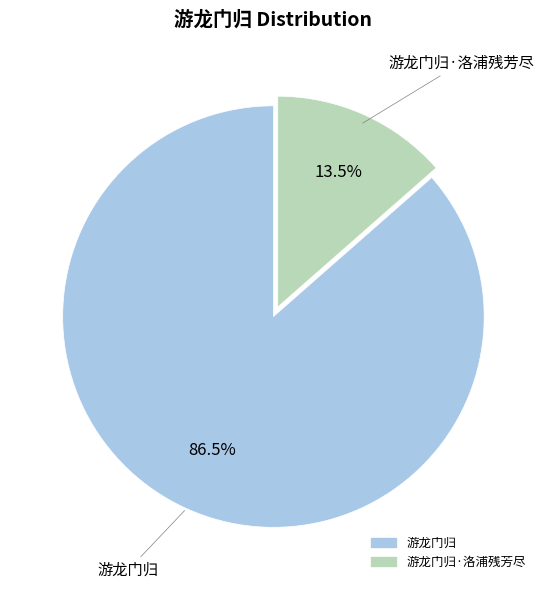

To the nearest percent, what is the average slice percentage?

50%